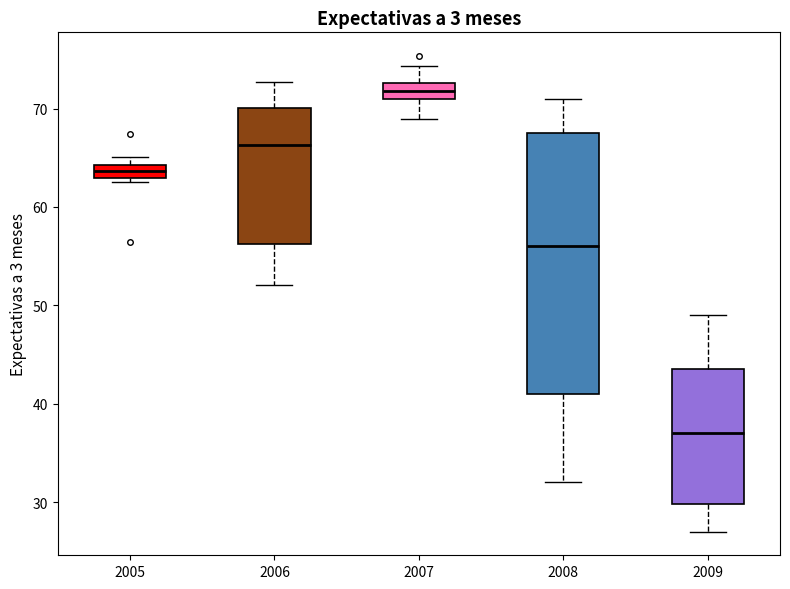

Comparing the boxes themselves (not the whiskers), which one is the tallest?

2008